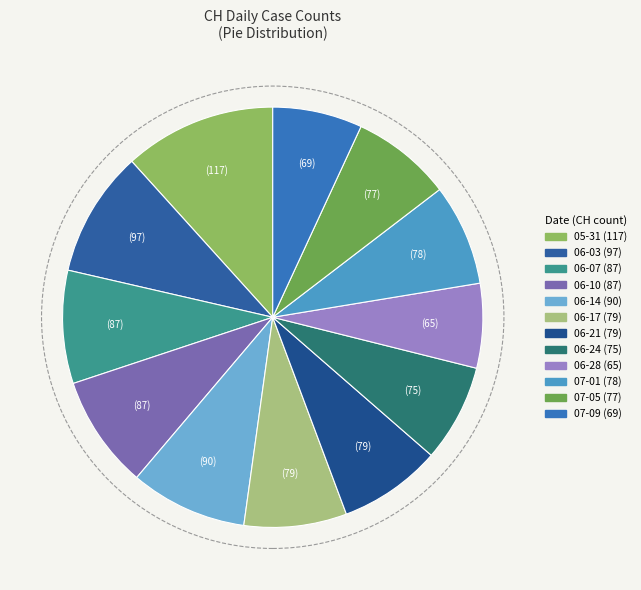

How many slices are in this pie chart?

12